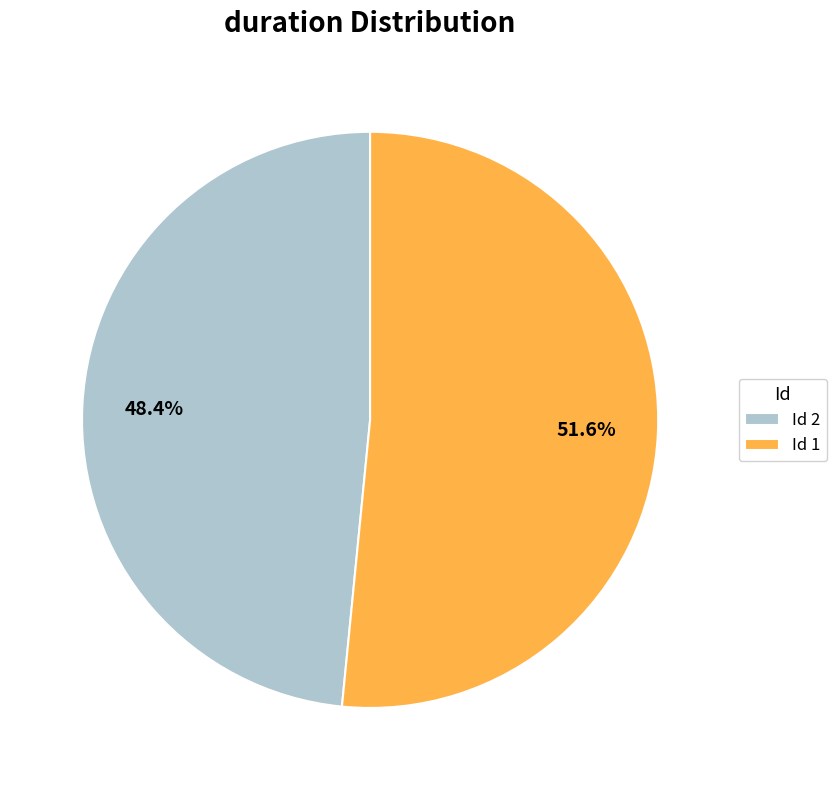

Rank the categories by value from highest to lowest.

Id 1, Id 2